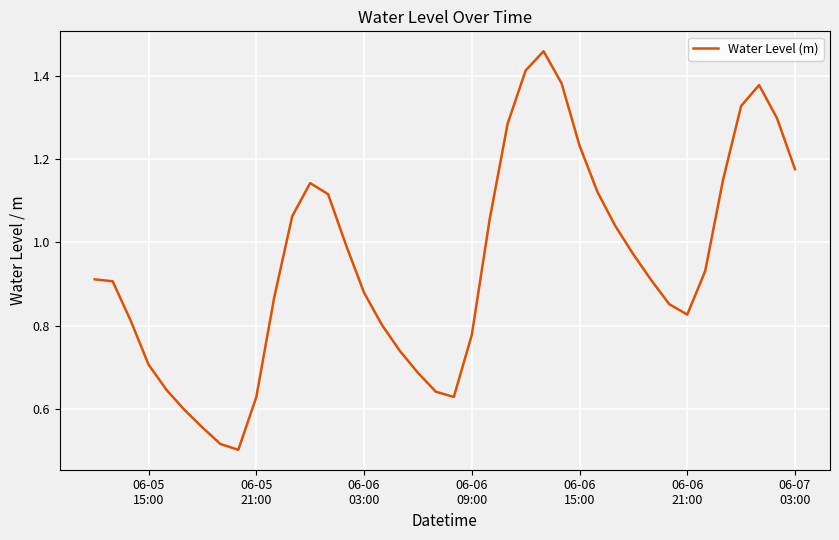

Is this an area chart (filled region under the line)?

No